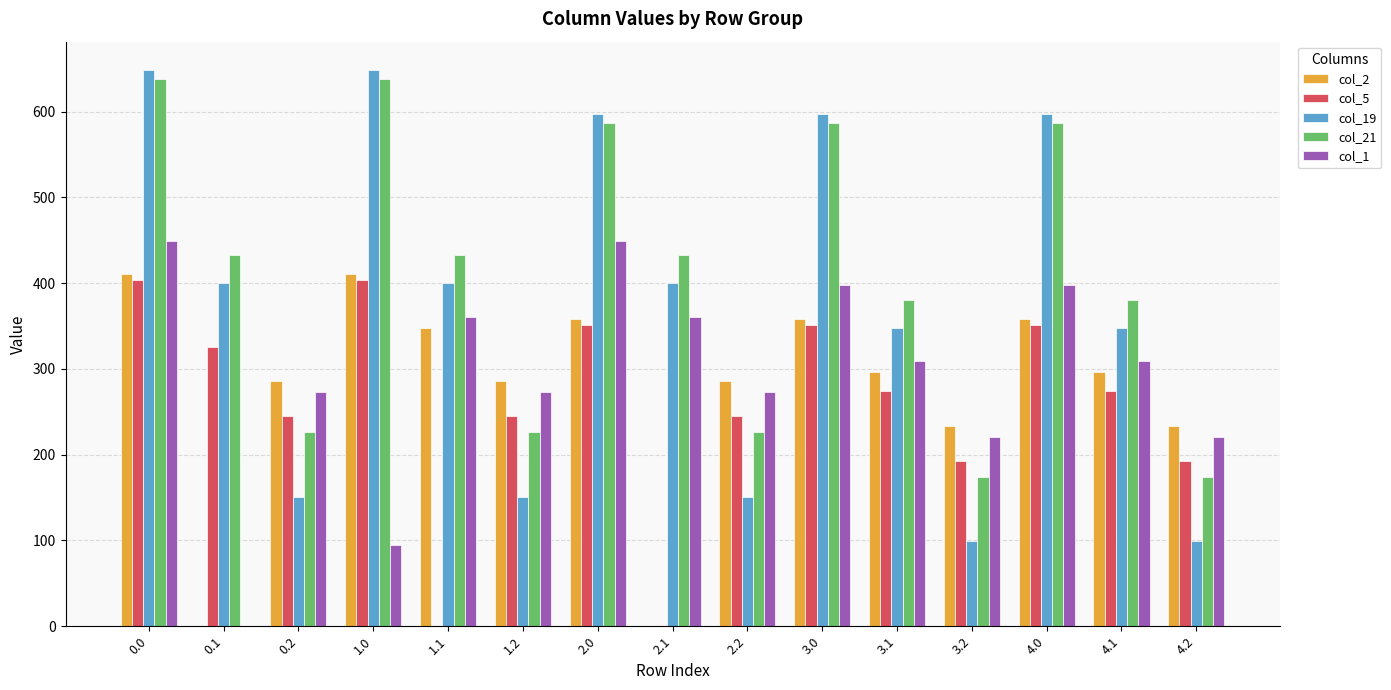

Reading left to right, list all the values displayed in this chart.

col_2: 410.3	0.0	285.5	410.3	347.9	285.5	358.3	0.0	285.5	358.3	295.9	233.5	358.3	295.9	233.5
col_5: 403.8	325.7	245.0	403.8	0.0	245.0	351.8	0.0	245.0	351.8	273.7	193.0	351.8	273.7	193.0
col_19: 649.2	400.2	151.0	649.2	400.2	151.0	597.2	400.2	151.0	597.2	348.2	99.0	597.2	348.2	99.0
col_21: 638.4	432.4	226.4	638.4	432.4	226.4	586.4	432.4	226.4	586.4	380.4	174.4	586.4	380.4	174.4
col_1: 449.5	0.0	272.7	95.3	361.1	272.7	449.5	361.1	272.7	397.5	309.1	220.7	397.5	309.1	220.7